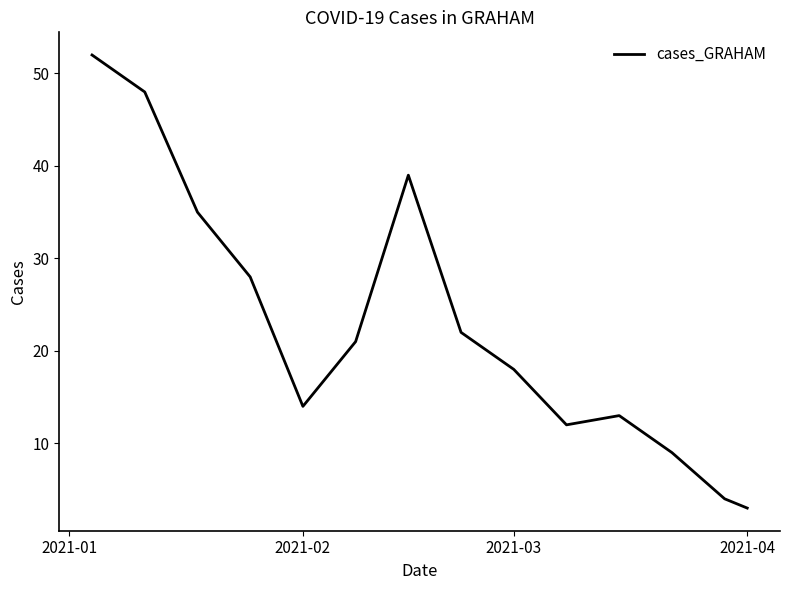

How many lines are shown in the chart?

1